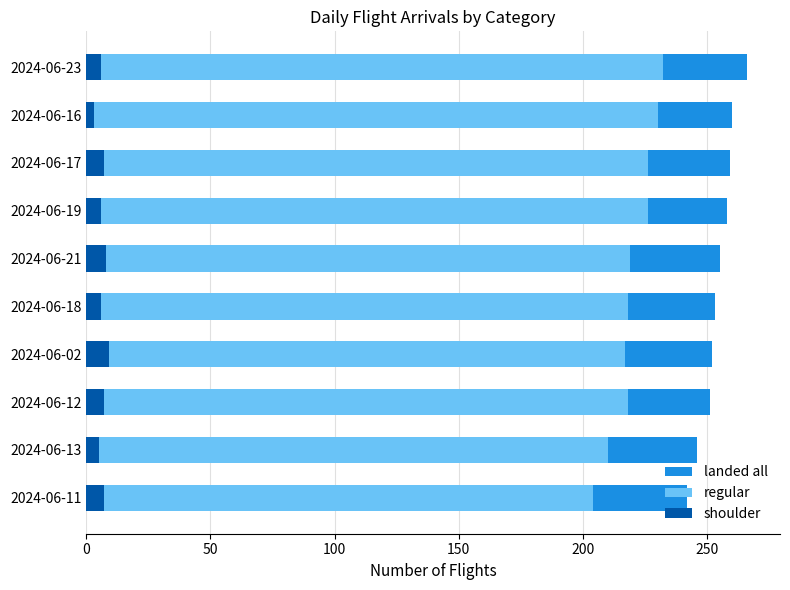

What are all the series names shown in the legend?

landed all, regular, shoulder